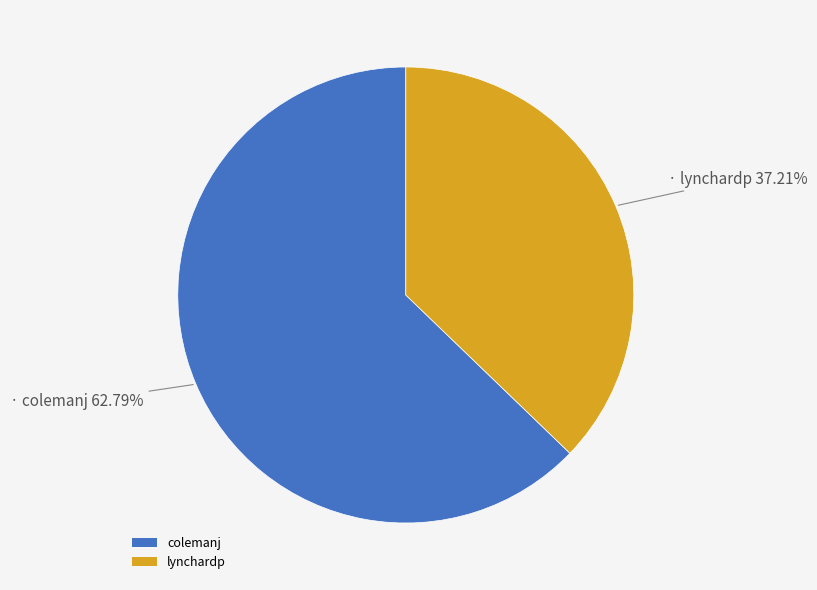

Which has a higher value, colemanj or lynchardp?

colemanj